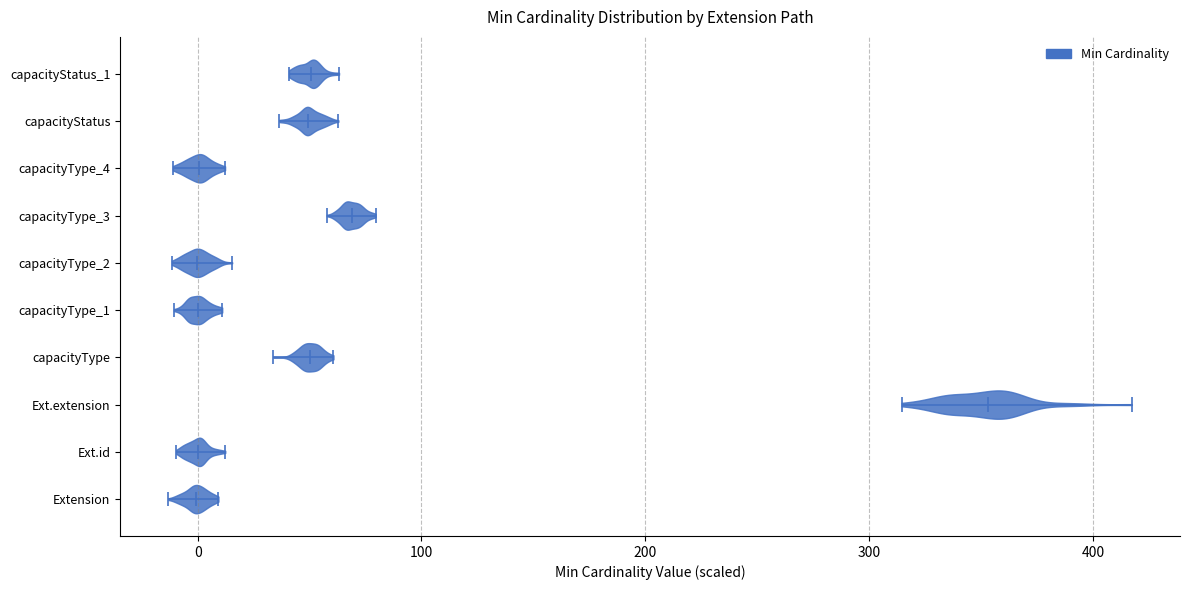

Which violin has the furthest to the right median line?

Ext.extension